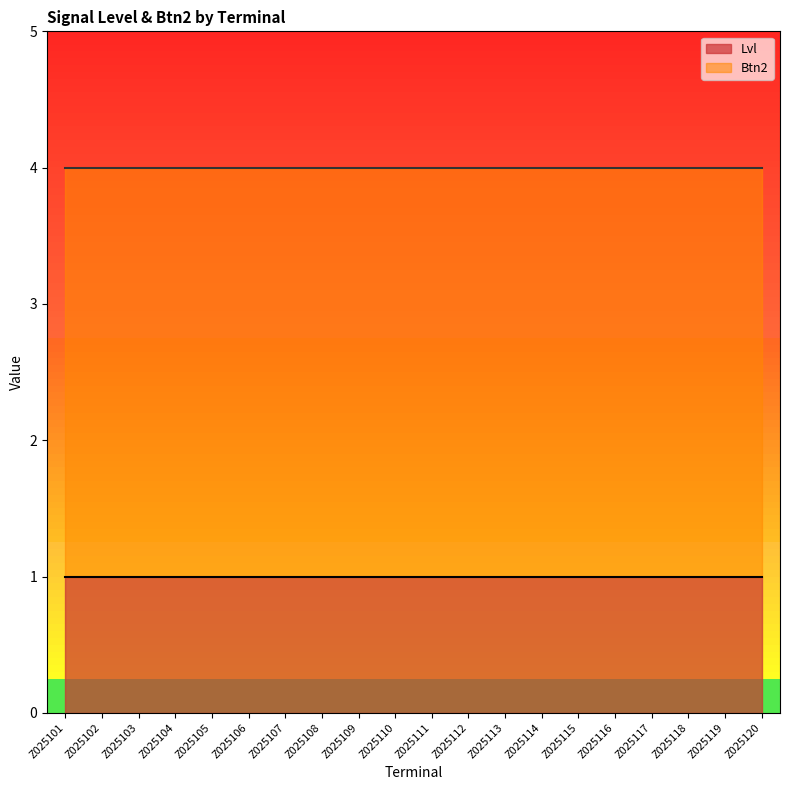

Which series has the widest spread of values?

Lvl